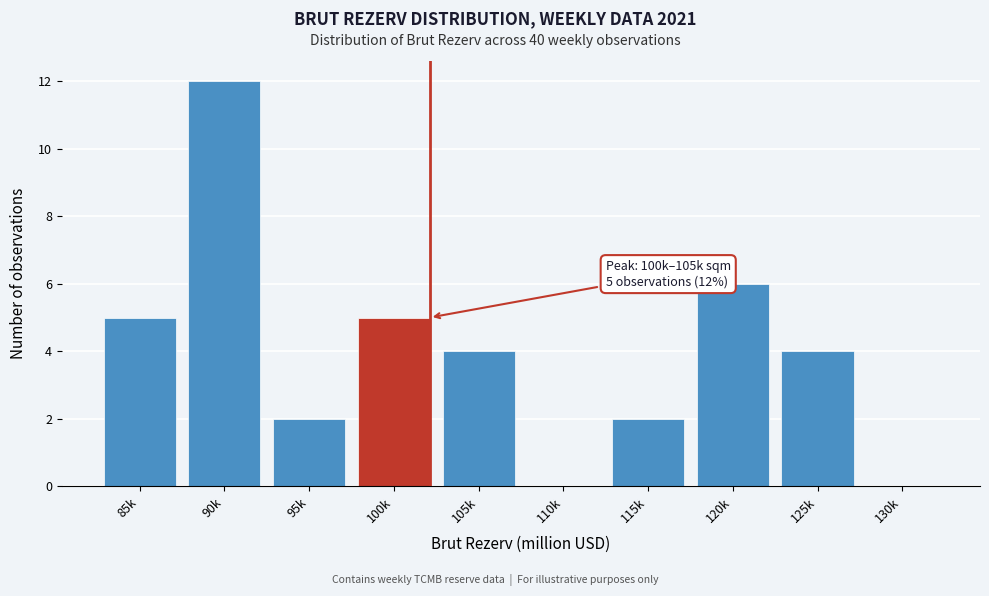

Reading left to right, what are all the values shown in this chart?

85k=5	90k=12	95k=2	100k=5	105k=4	110k=0	115k=2	120k=6	125k=4	130k=0